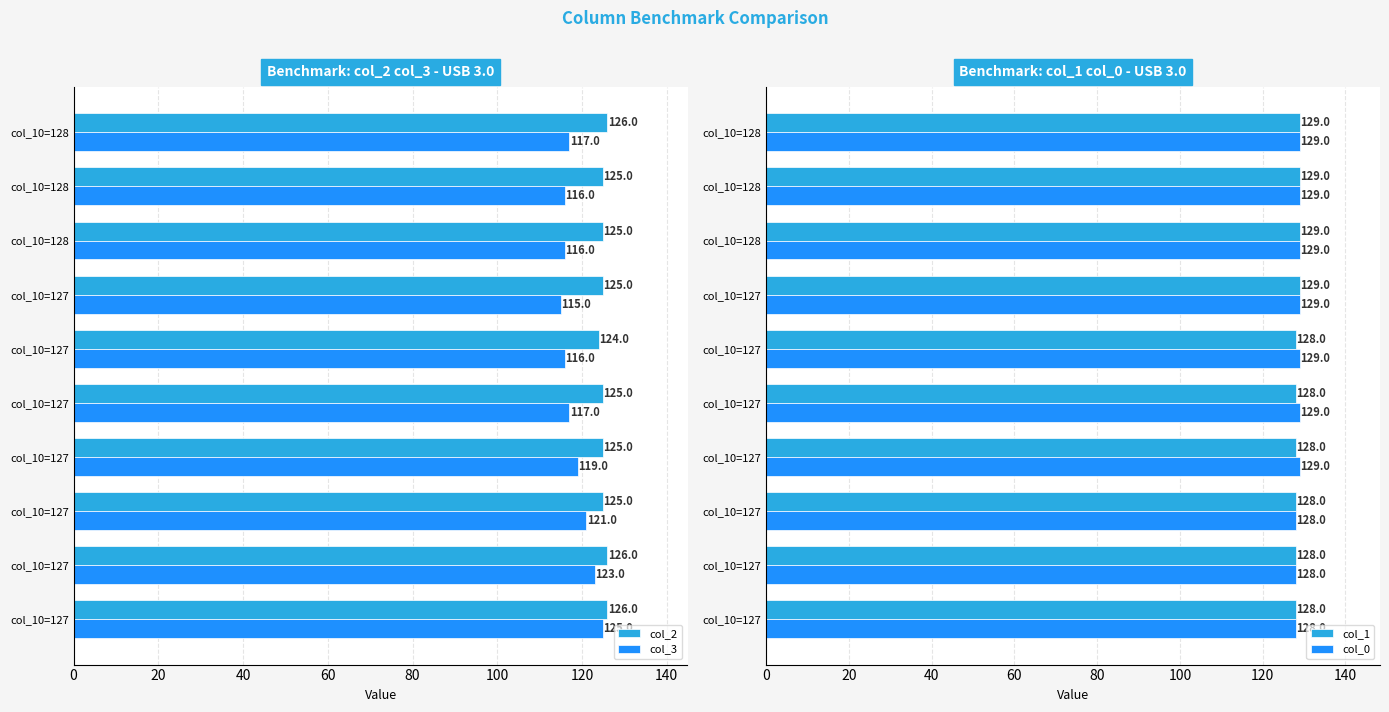

How many values in the col_2 series exceed 125?

3